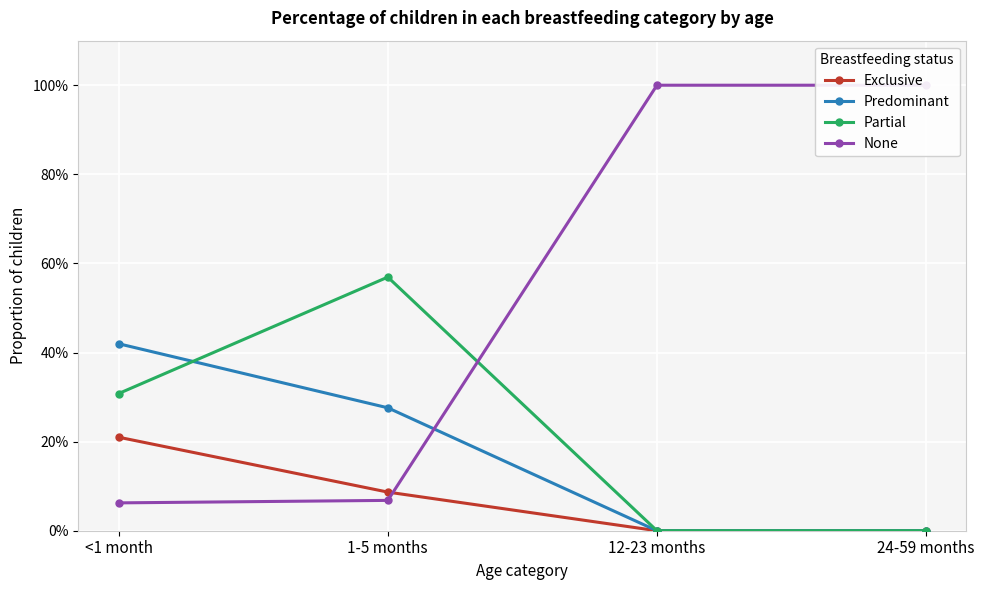

Which series has the widest spread of values?

None